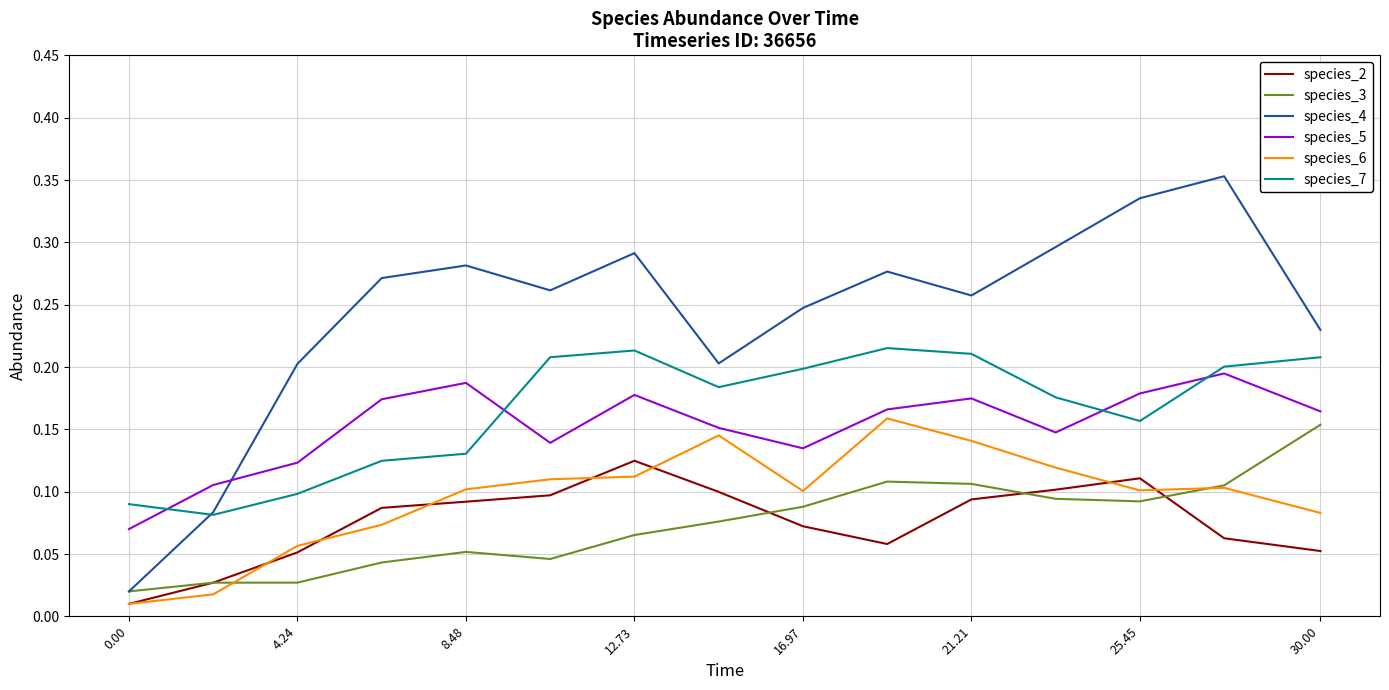

Count the species_7 values in the range 0 to 1.

15